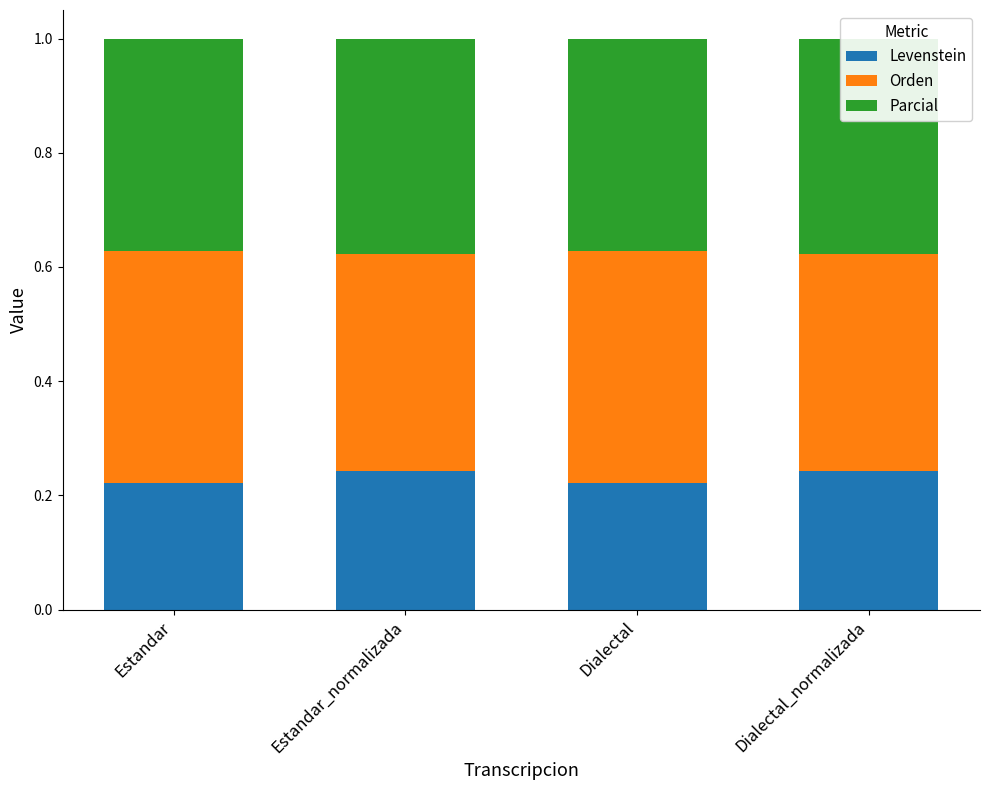

Rank the series by their maximum value, from lowest to highest.

Levenstein, Parcial, Orden